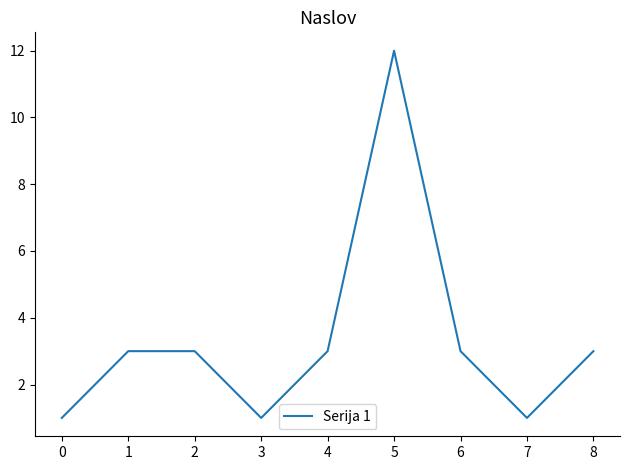

Approximately how many times larger is the value at 4 compared to 1?

1.0